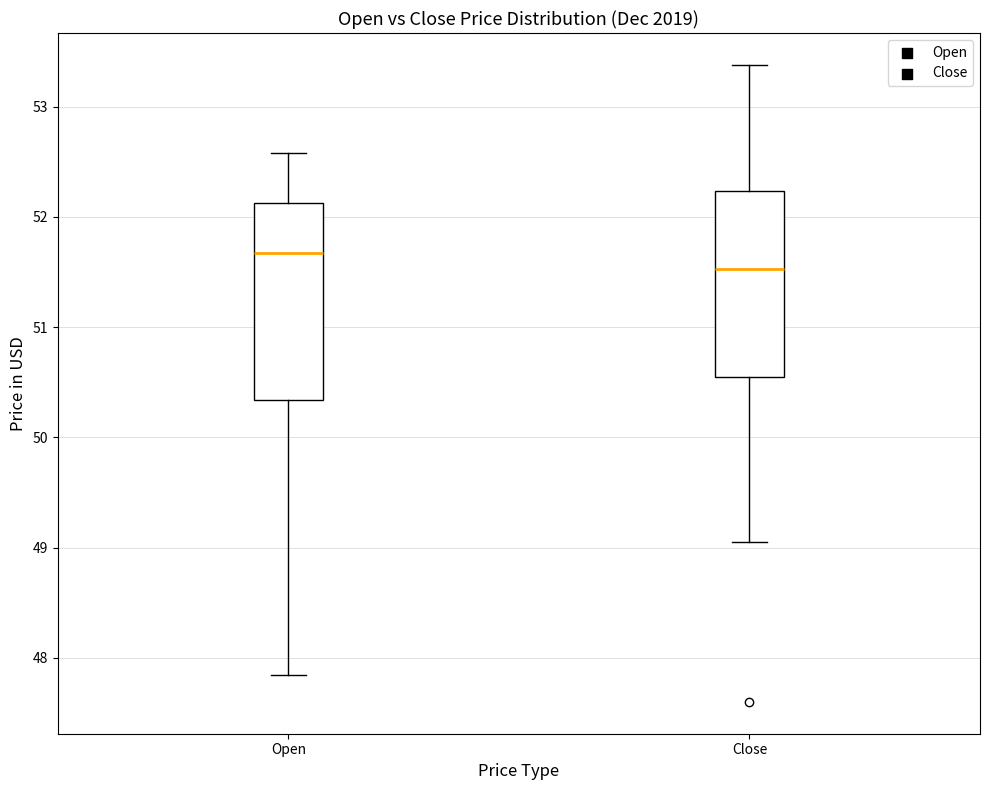

Reading left to right, read every box against the y-axis: the position of its median line, the range the box covers, and the ends of its whiskers. The values are not printed on the chart, so give them approximately, as read against the axis.

Open: median 51.7, box 50.3 to 52.1, whiskers 47.8 to 52.6
Close: median 51.5, box 50.5 to 52.2, whiskers 49.1 to 53.4